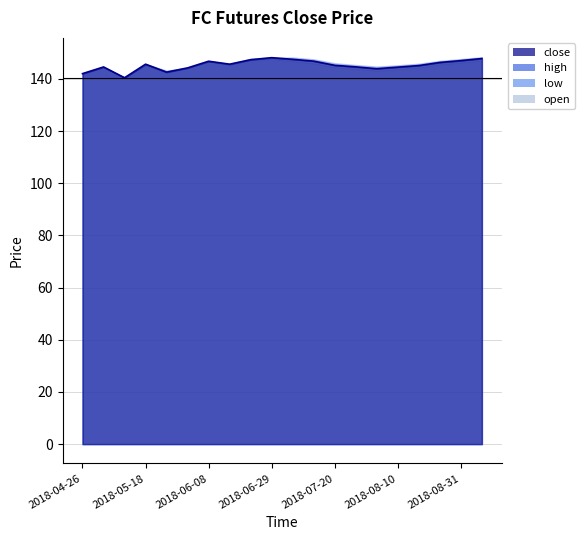

Reading left to right, list all the values displayed in this chart.

close: 2018-04-26=142.0	2018-05-04=144.6	2018-05-11=140.4	2018-05-18=145.6	2018-05-25=142.6	2018-06-01=144.2	2018-06-08=146.8	2018-06-15=145.6	2018-06-22=147.4	2018-06-29=148.1	2018-07-06=147.5	2018-07-13=146.8	2018-07-20=145.2	2018-07-27=144.6	2018-08-03=143.9	2018-08-10=144.5	2018-08-17=145.1	2018-08-24=146.3	2018-08-31=147.0	2018-09-07=147.8
high: 2018-04-26=142.0	2018-05-04=144.6	2018-05-11=140.4	2018-05-18=145.6	2018-05-25=143.2	2018-06-01=144.2	2018-06-08=146.8	2018-06-15=145.6	2018-06-22=147.7	2018-06-29=148.1	2018-07-06=148.2	2018-07-13=147.5	2018-07-20=146.0	2018-07-27=145.3	2018-08-03=144.7	2018-08-10=145.2	2018-08-17=145.8	2018-08-24=146.9	2018-08-31=147.6	2018-09-07=148.3
low: 2018-04-26=142.0	2018-05-04=144.6	2018-05-11=140.4	2018-05-18=145.2	2018-05-25=142.5	2018-06-01=144.2	2018-06-08=146.8	2018-06-15=145.3	2018-06-22=147.4	2018-06-29=147.7	2018-07-06=146.8	2018-07-13=146.0	2018-07-20=144.5	2018-07-27=143.9	2018-08-03=143.2	2018-08-10=143.8	2018-08-17=144.4	2018-08-24=145.6	2018-08-31=146.3	2018-09-07=147.1
open: 2018-04-26=142.0	2018-05-04=144.6	2018-05-11=140.4	2018-05-18=145.6	2018-05-25=142.6	2018-06-01=144.2	2018-06-08=146.8	2018-06-15=145.6	2018-06-22=147.4	2018-06-29=148.1	2018-07-06=147.4	2018-07-13=146.7	2018-07-20=145.1	2018-07-27=144.5	2018-08-03=143.8	2018-08-10=144.4	2018-08-17=145.0	2018-08-24=146.2	2018-08-31=146.9	2018-09-07=147.7